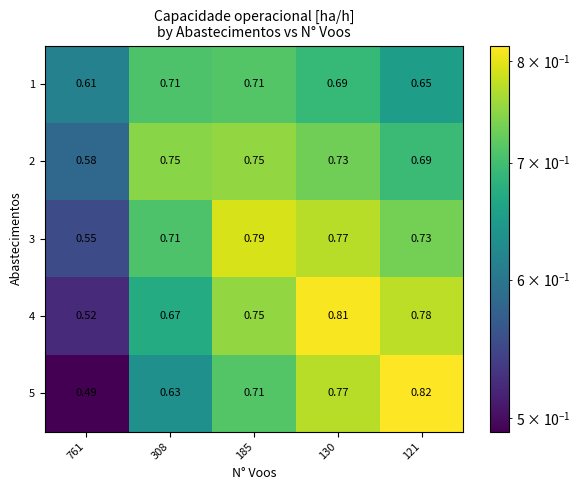

At how many categories does at least one series exceed 0?

5